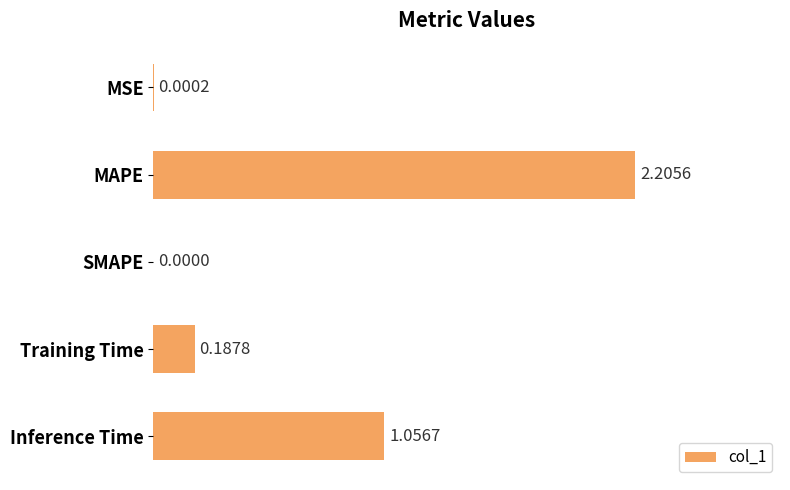

At which category does the chart reach its peak across all series?

MAPE